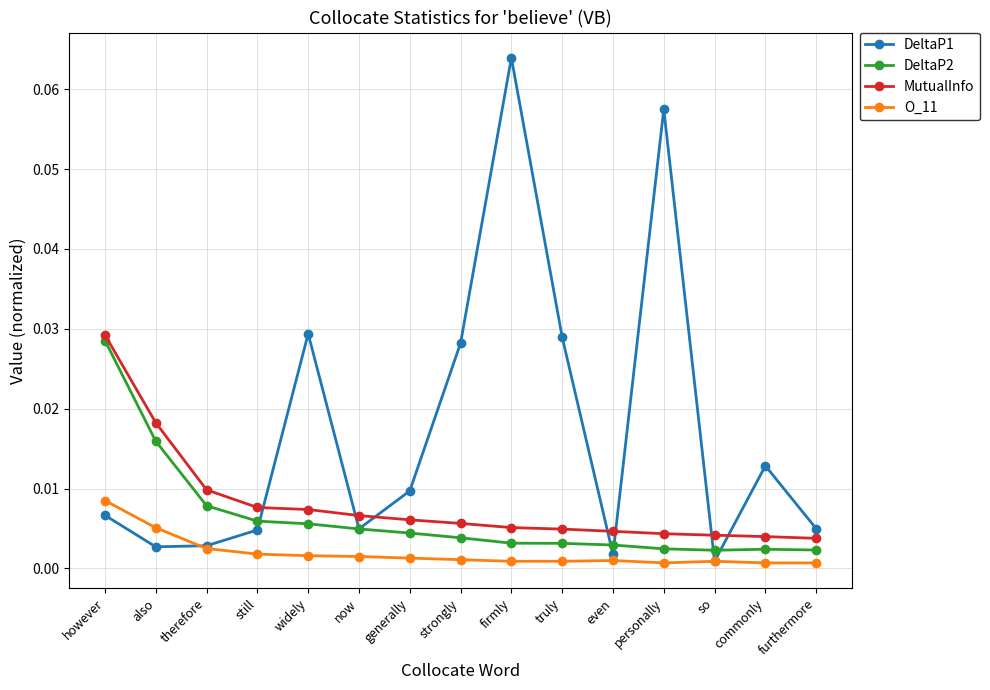

How many lines are shown in the chart?

4